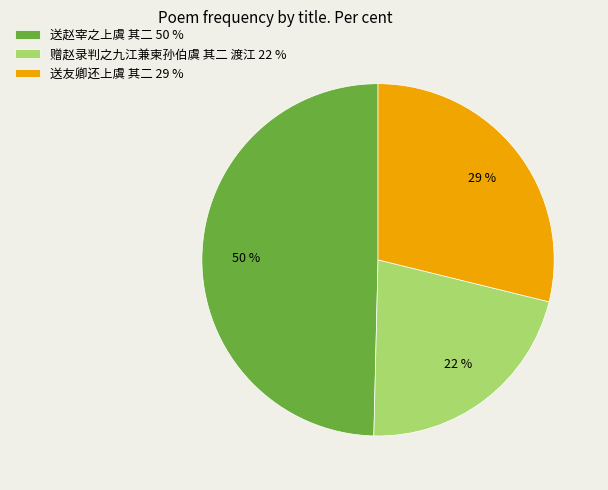

To the nearest percent, what is the average slice percentage?

33%